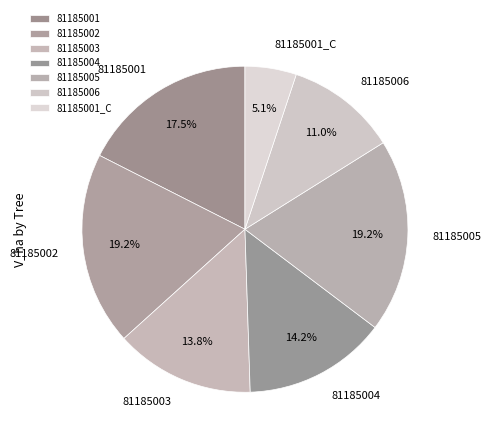

To the nearest percent, what is the combined percentage of 81185002 and 81185003?

33%